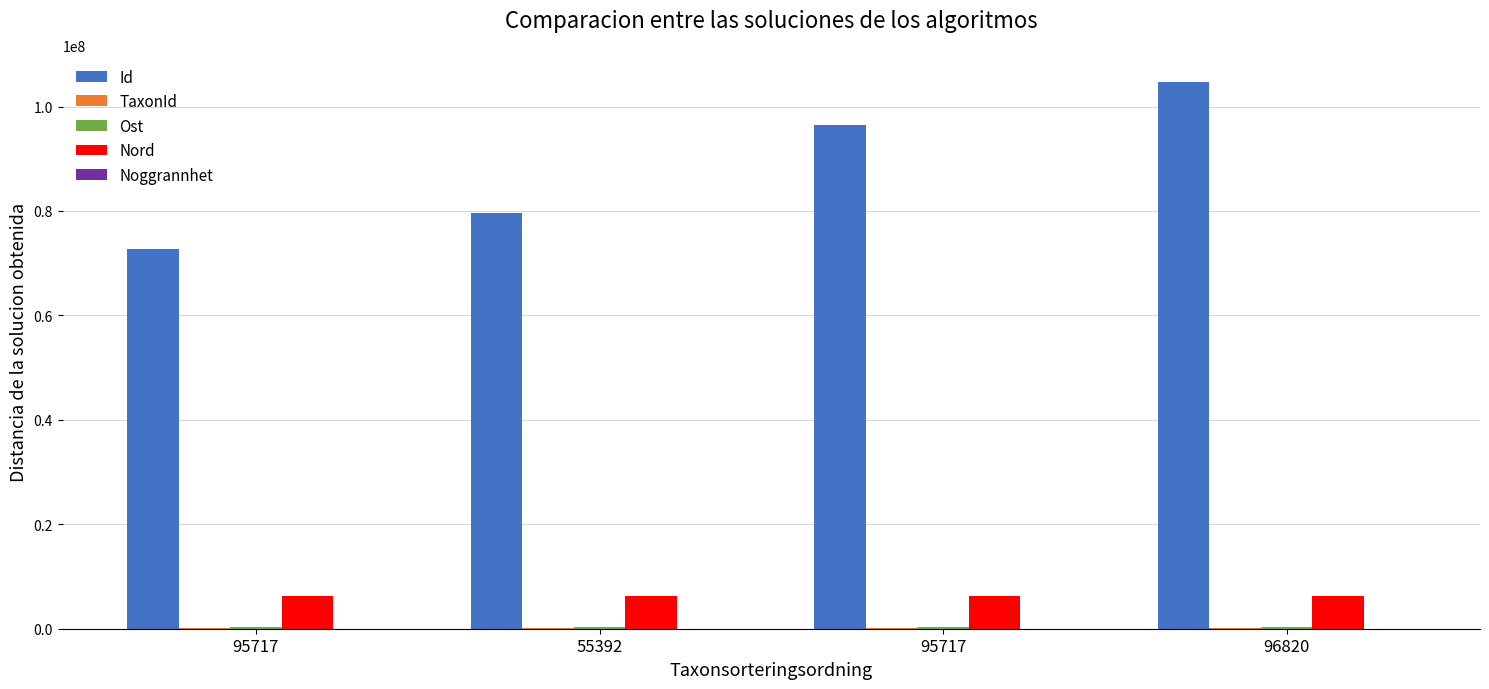

Between 55392 and 95717, which is larger?

55392